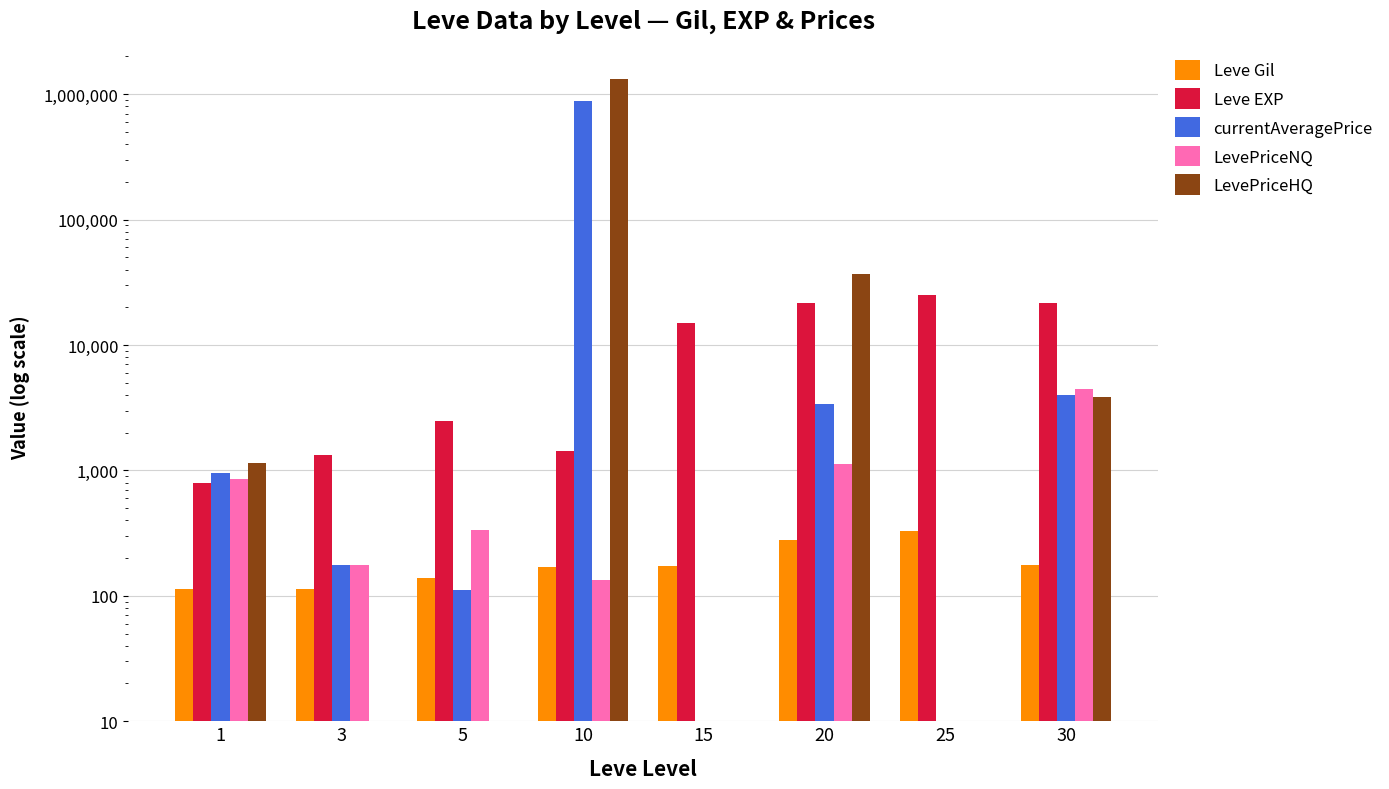

How many data points in Leve EXP are above 14920?

3